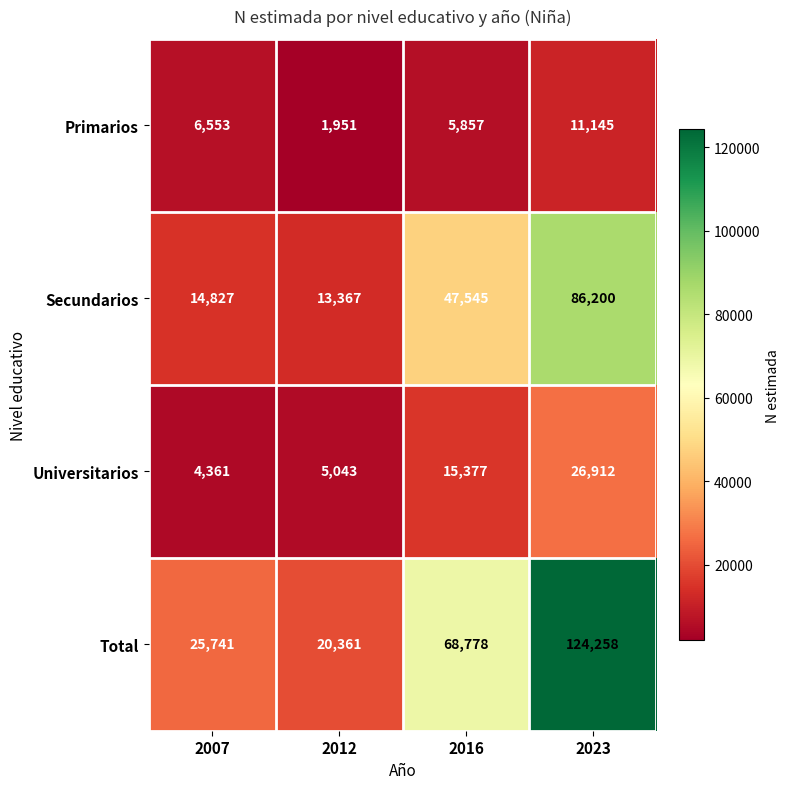

Reading left to right, transcribe all the data shown in this chart.

Primarios: 6553	1951	5857	11145
Secundarios: 14827	13367	47545	86200
Universitarios: 4361	5043	15377	26912
Total: 25741	20361	68778	124258